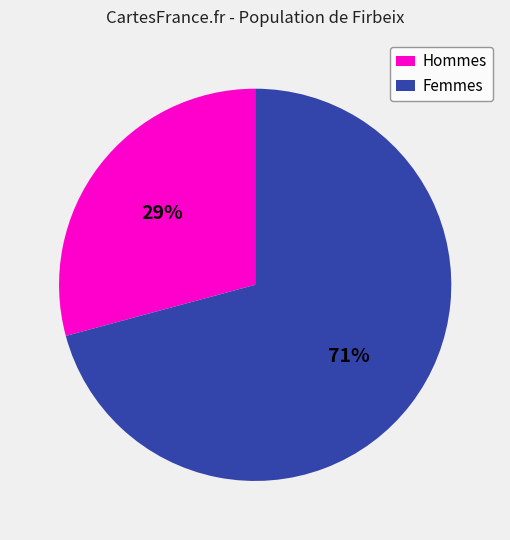

Between Hommes and Femmes, which is larger?

Femmes